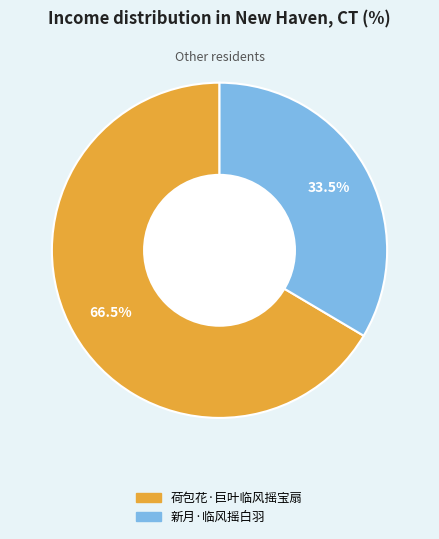

To the nearest percent, what is the difference between the 新月·临风摇白羽 and 荷包花·巨叶临风摇宝扇 slice percentages?

33%